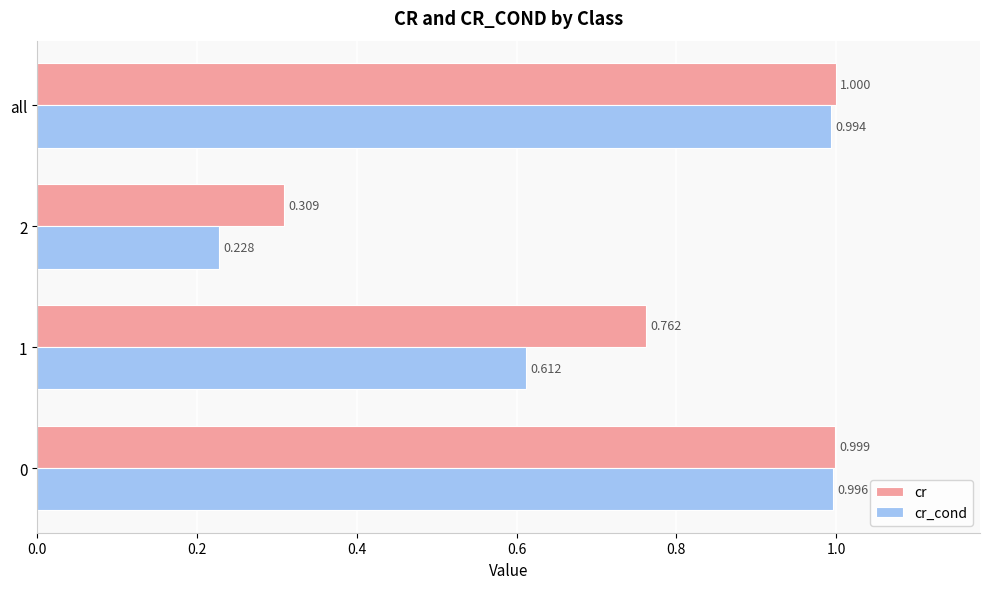

At which label is cr closest to 0?

2